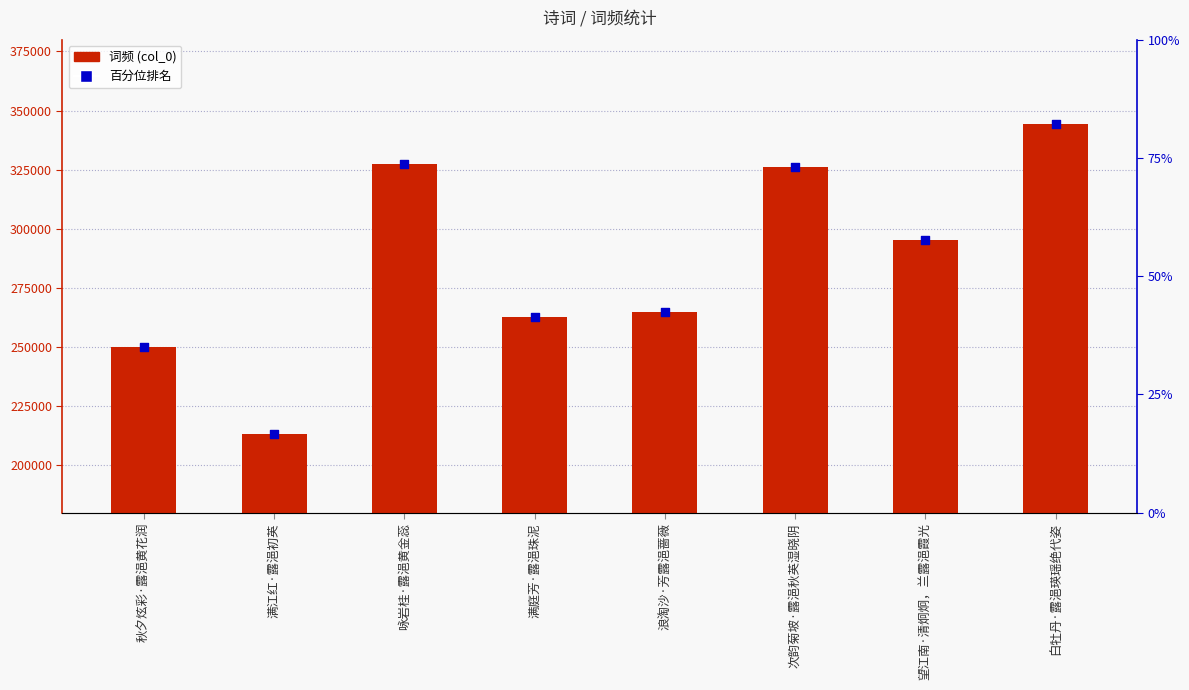

Approximately how many times larger is the value at 次韵菊坡·露浥秋英湿晓阴 compared to 秋夕炫彩·露浥黄花润?

1.3